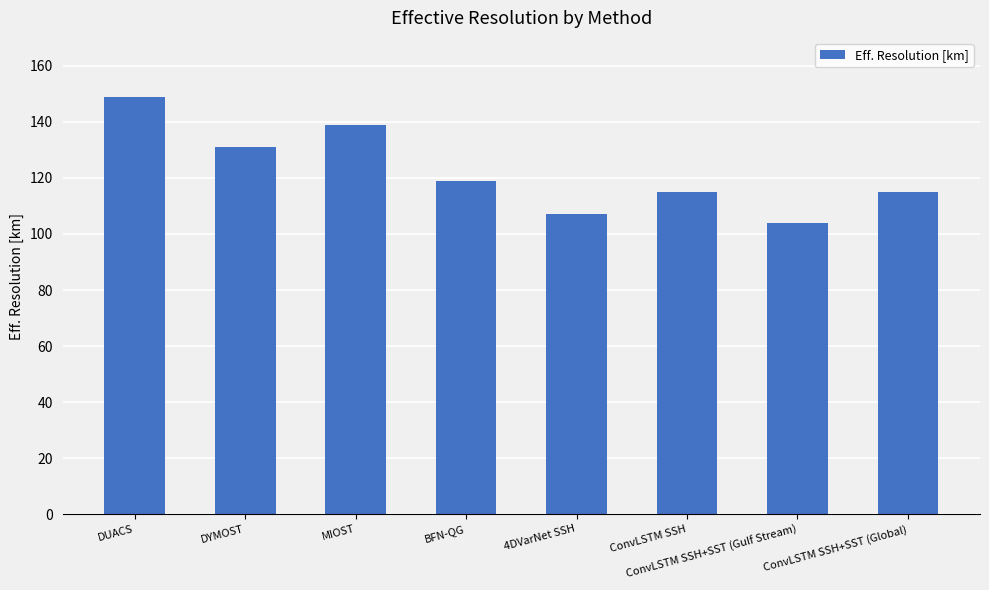

At which label is the value closest to 126?

DYMOST